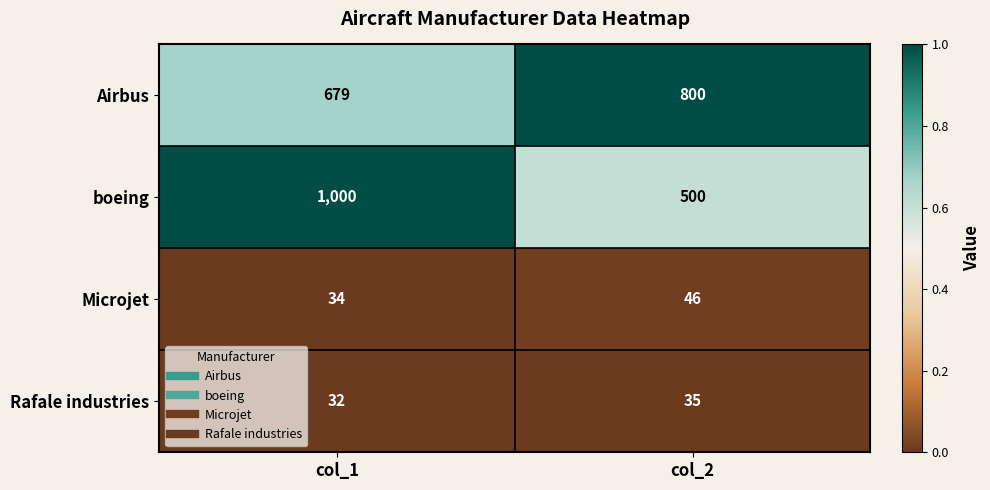

Reading left to right, transcribe all the data shown in this chart.

Airbus: 679	800
boeing: 1000	500
Microjet: 34	46
Rafale industries: 32	35